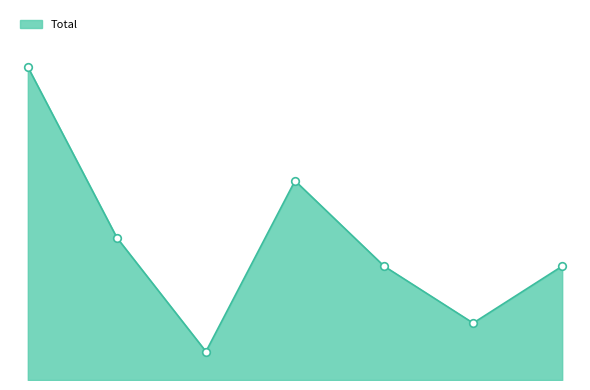

Is this an area chart (filled region under the line)?

Yes